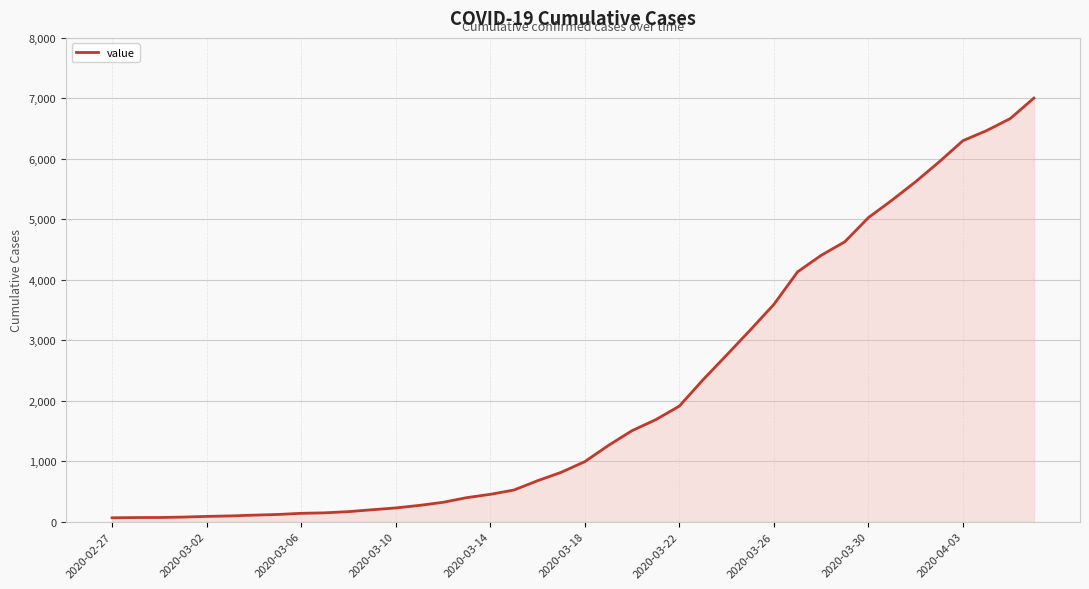

What is the maximum value shown in the chart?

7005